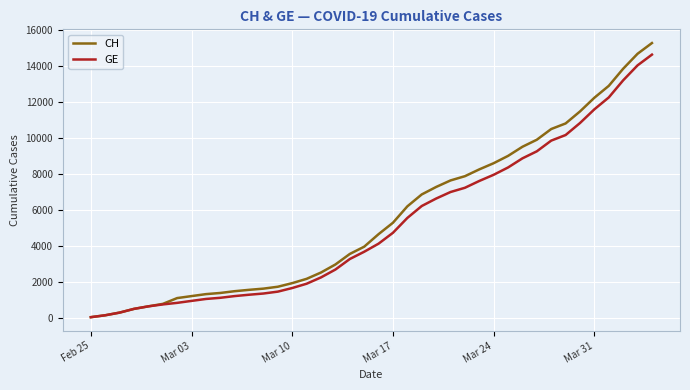

Which series has the widest spread of values?

CH